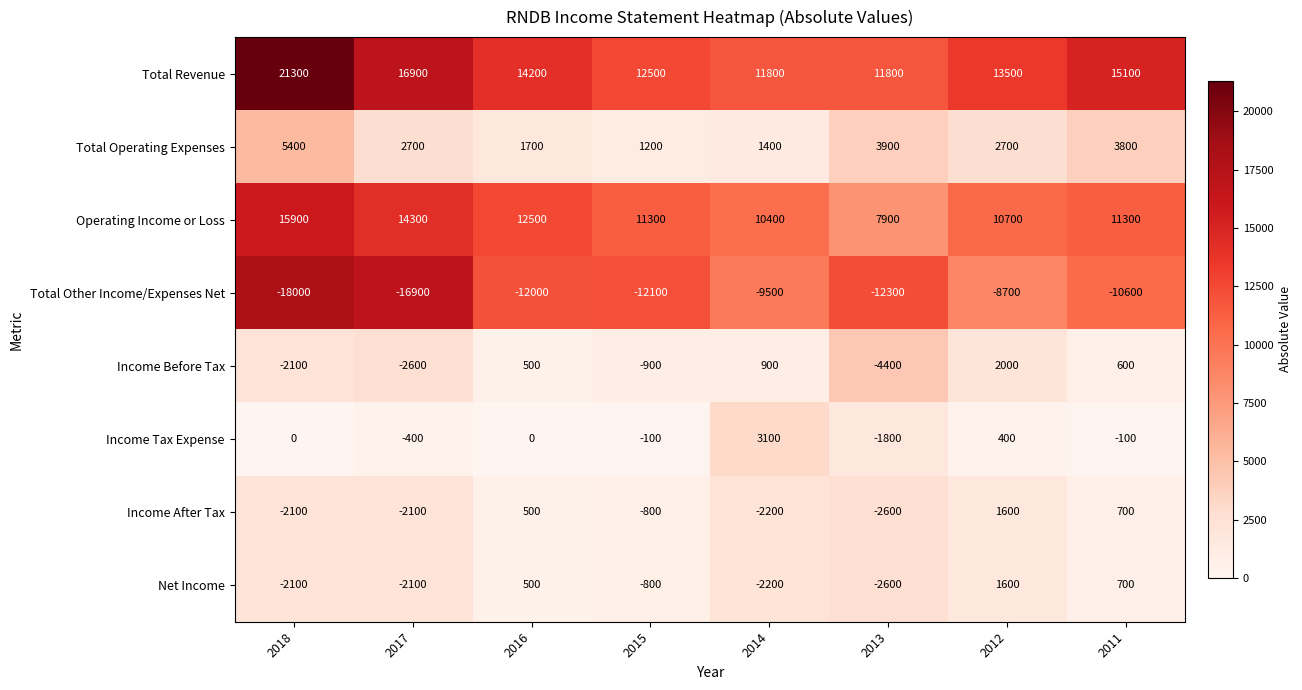

What is the highest value of the Net Income series?

1600